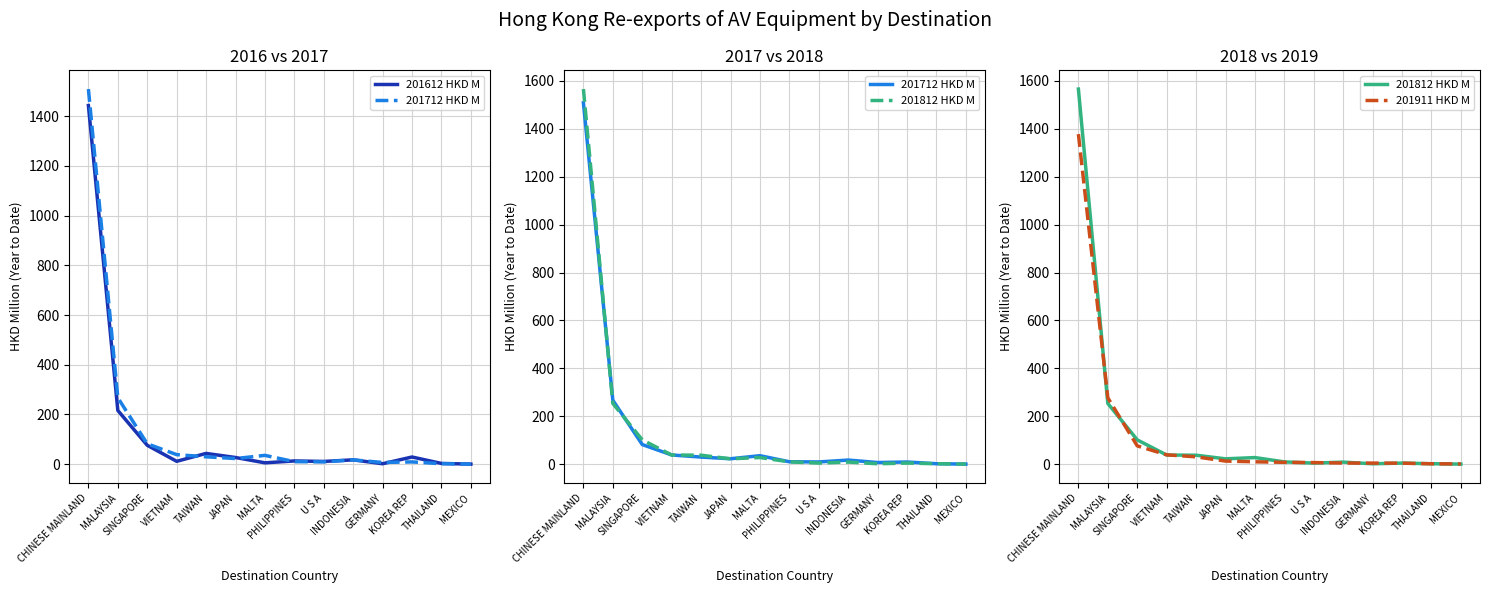

How many data points does each series have?

14